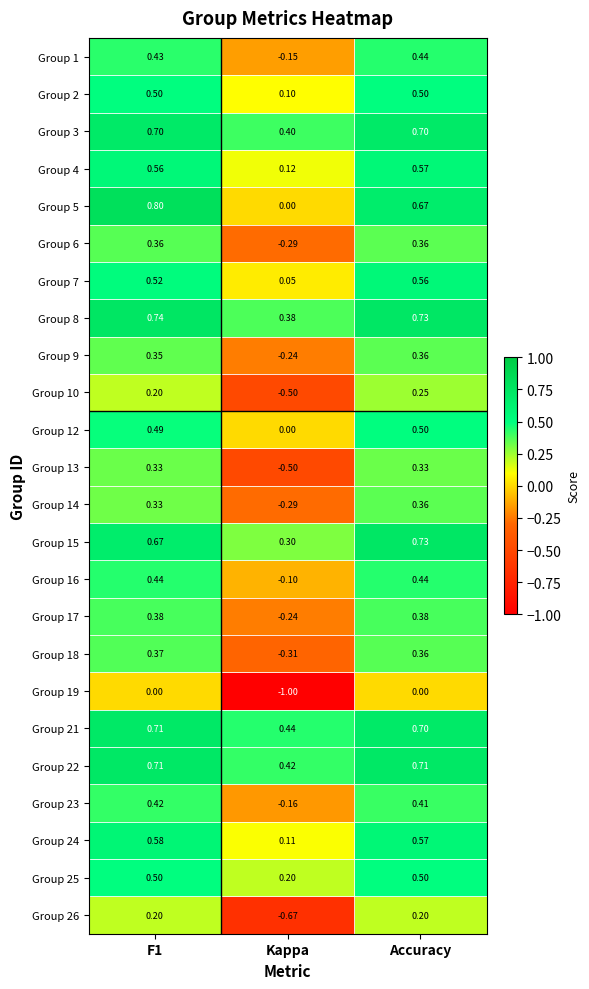

Which category has the lowest value across all series?

Kappa